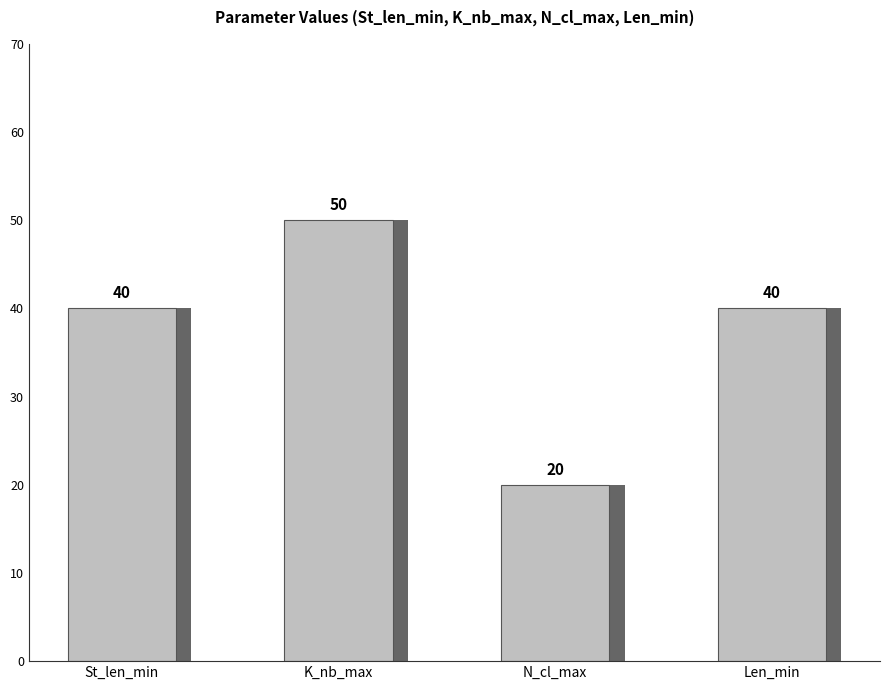

Which label corresponds to the largest value in the chart?

K_nb_max